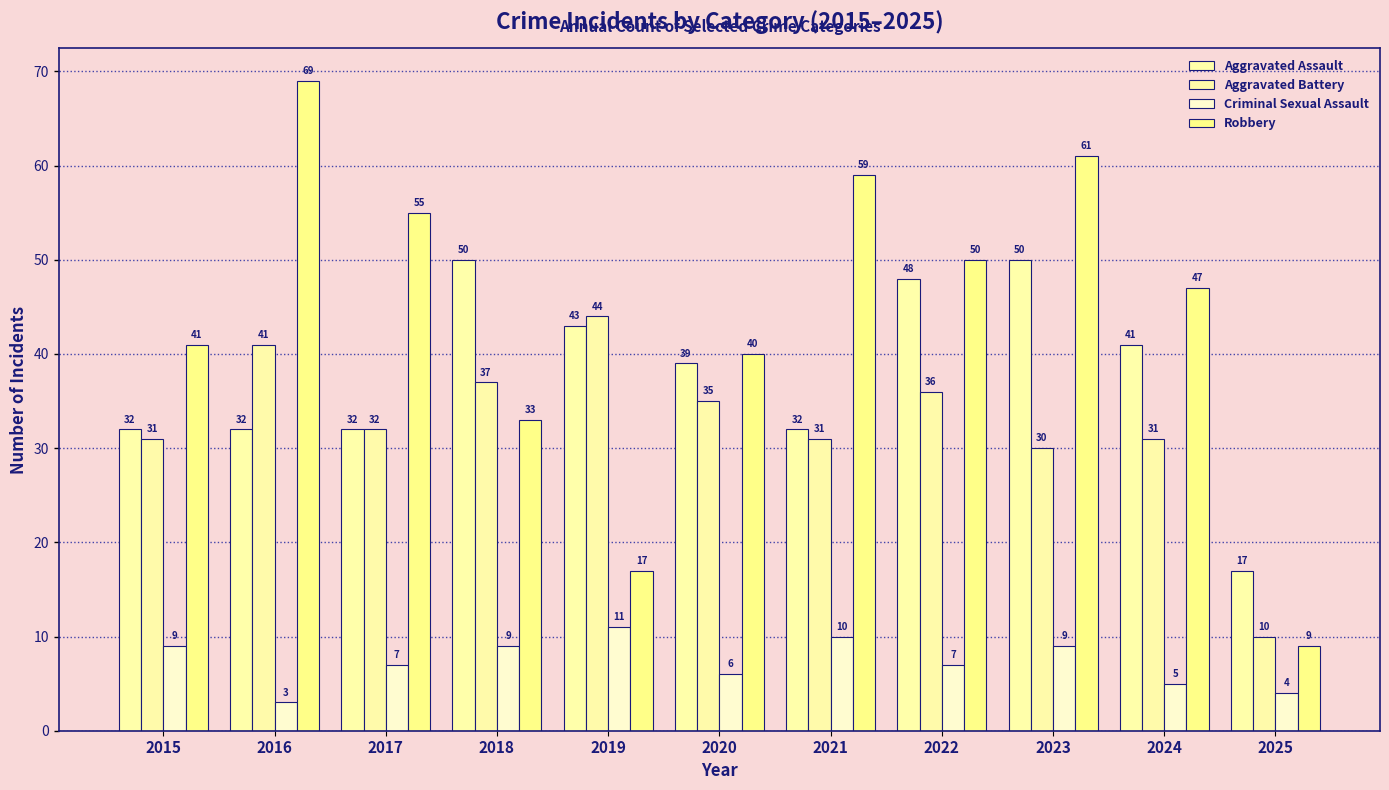

Where does the Robbery series first go above 47?

2016